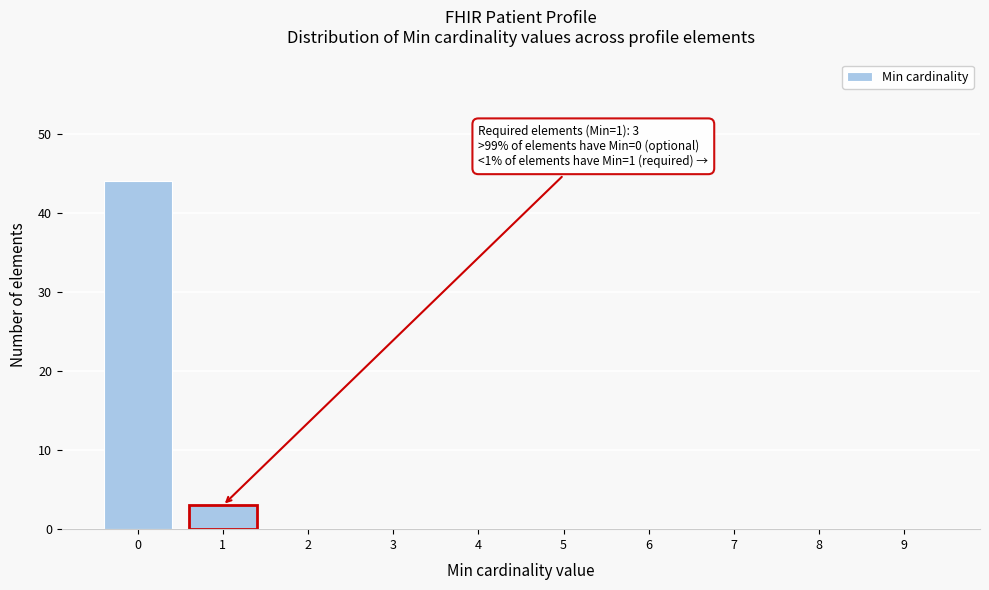

Reading left to right, list all the values displayed in this chart.

0=44	1=3	2=0	3=0	4=0	5=0	6=0	7=0	8=0	9=0